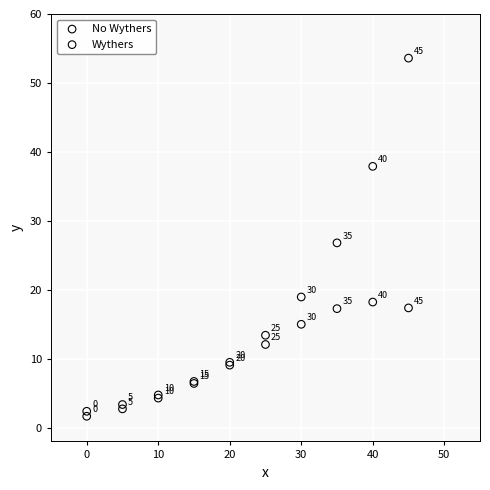

What are all the series names shown in the legend?

No Wythers, Wythers